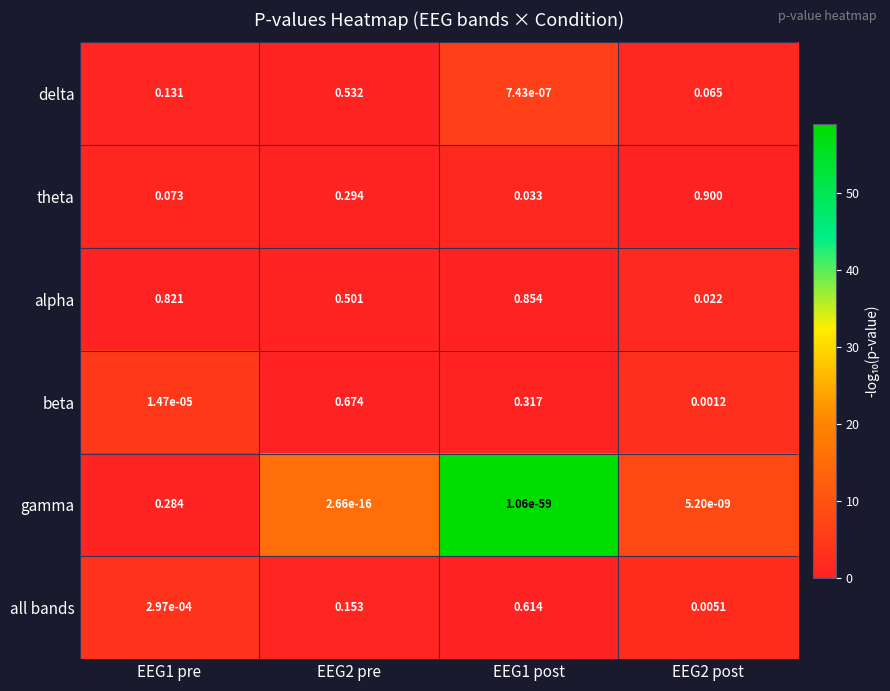

Which series has the largest range (max minus min)?

theta